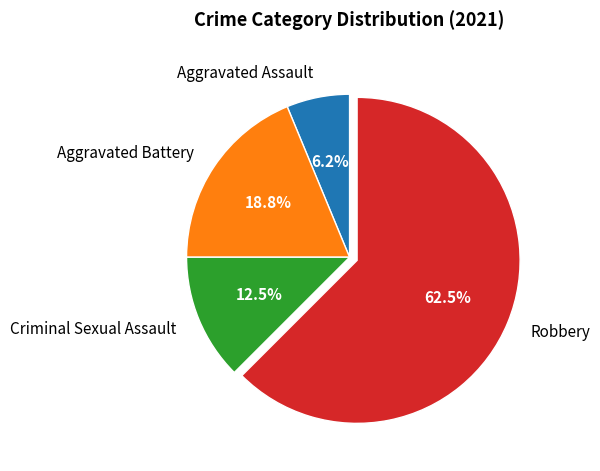

Is there any slice that represents more than half of the pie?

Yes